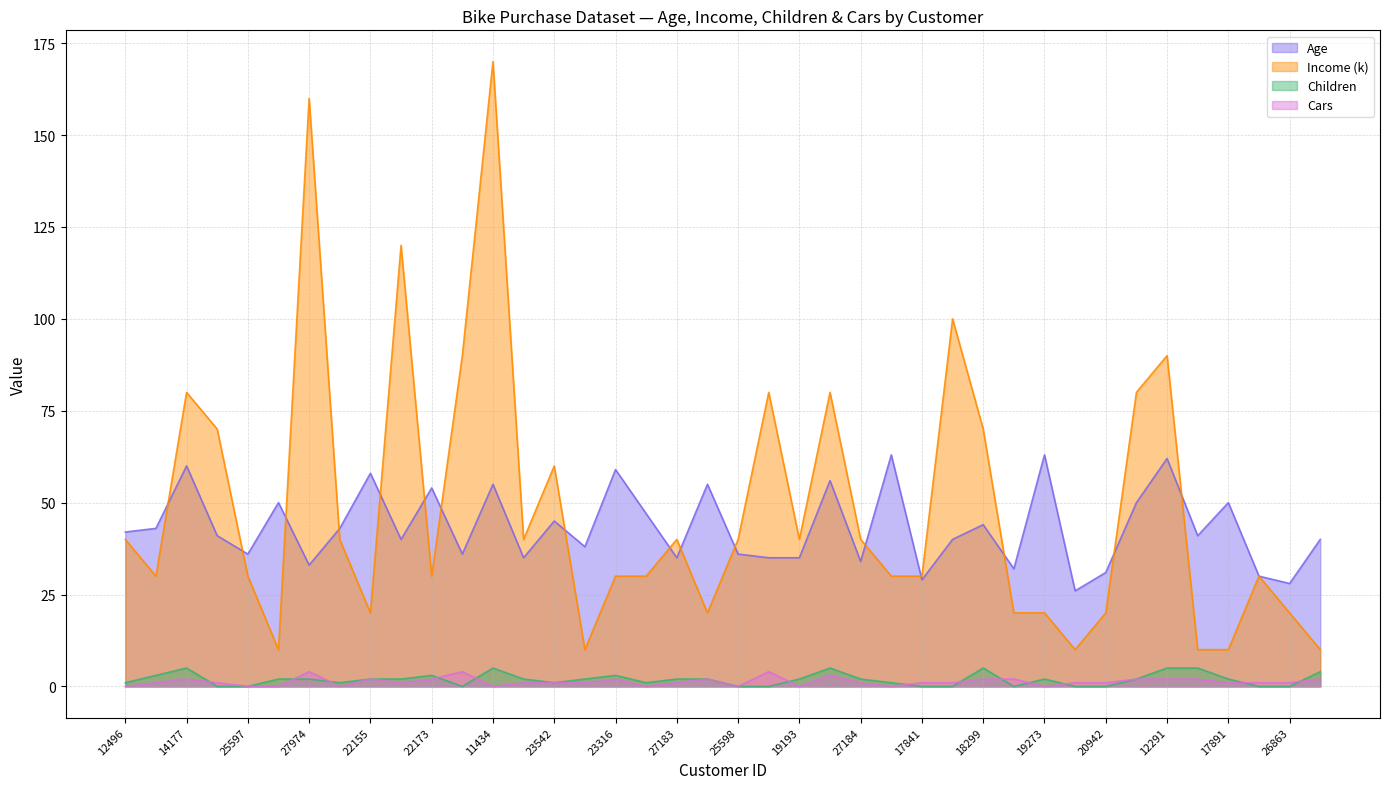

How many categories are shown in the chart?

40